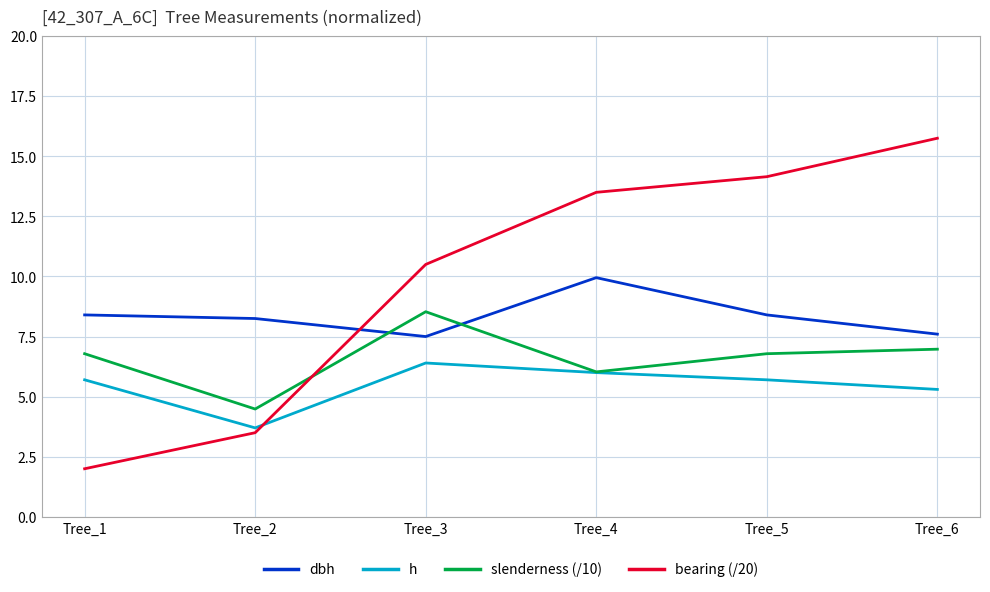

How many series are shown in this chart?

4